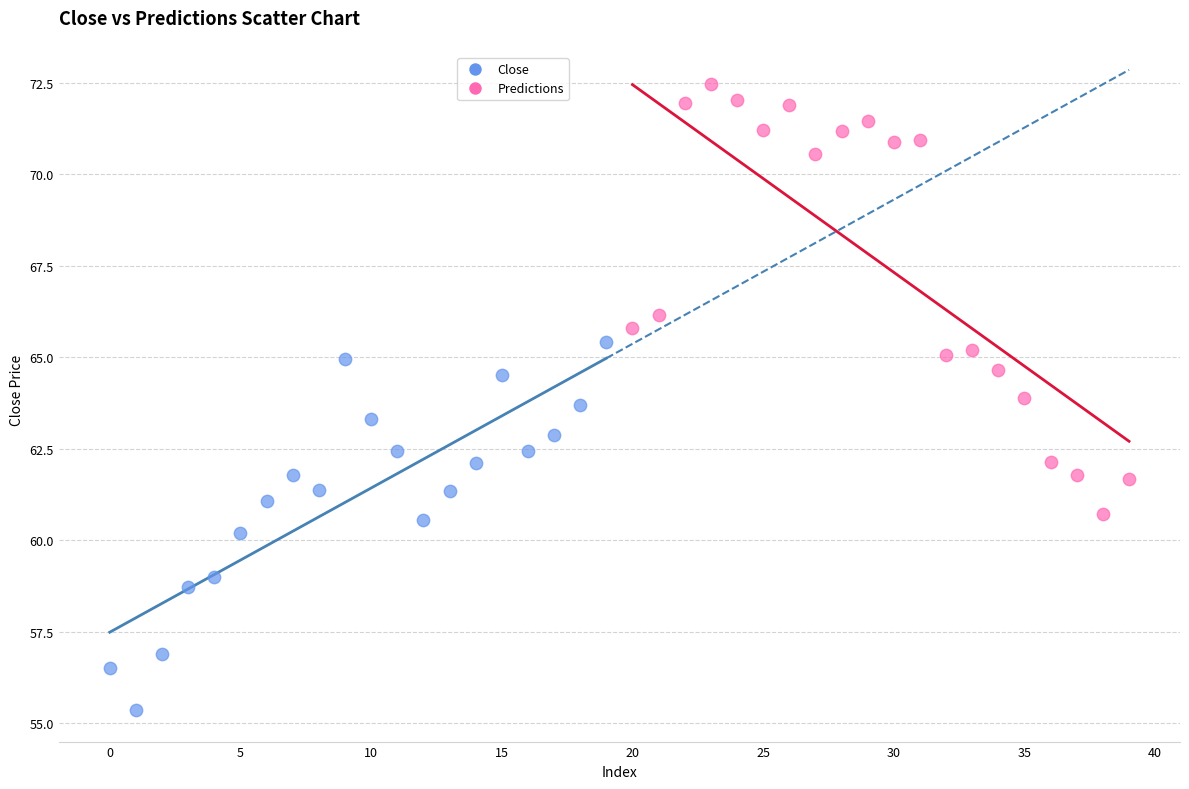

Which series has the largest Y range (max minus min)?

Predictions